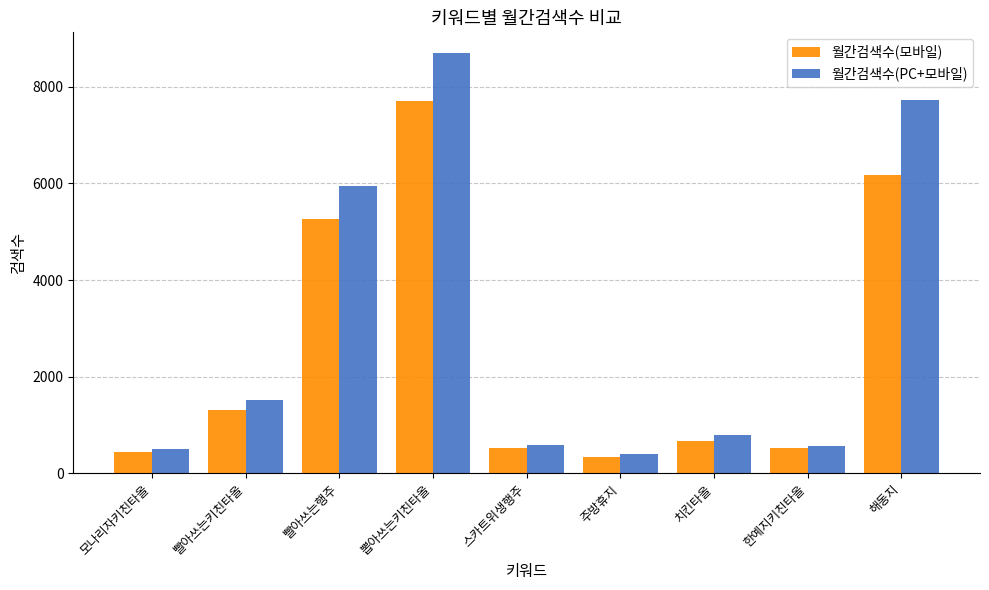

What is the sum of all 월간검색수(모바일) values?

22960